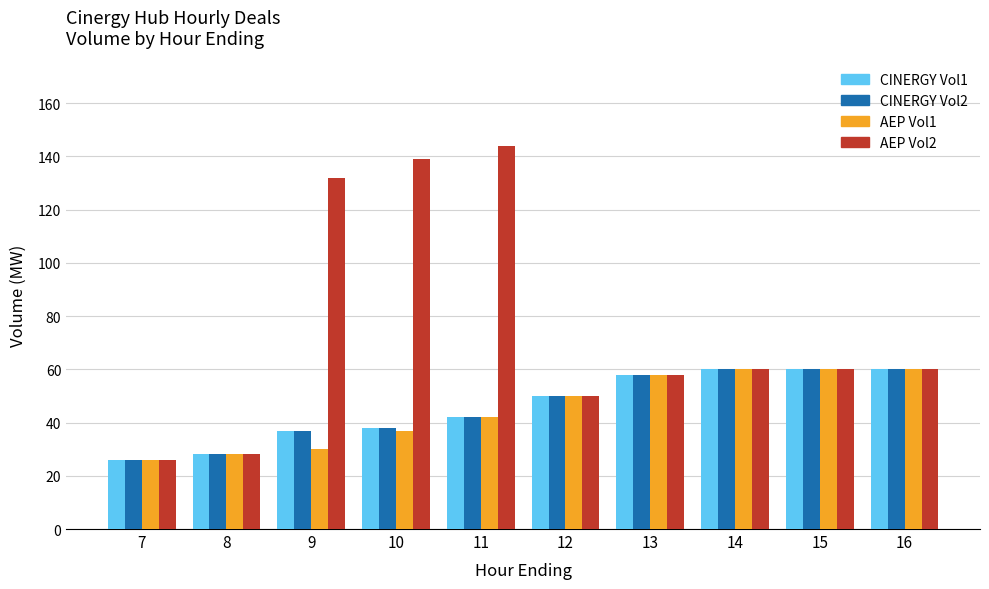

Where is CINERGY Vol1 nearest to the value 43?

11